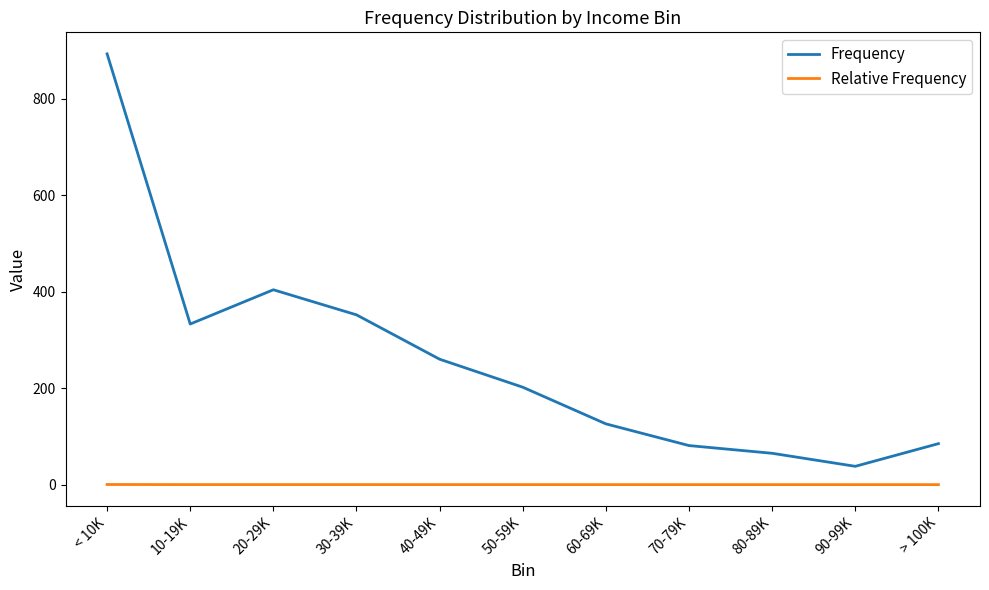

Where is Frequency nearest to the value 465?

20-29K